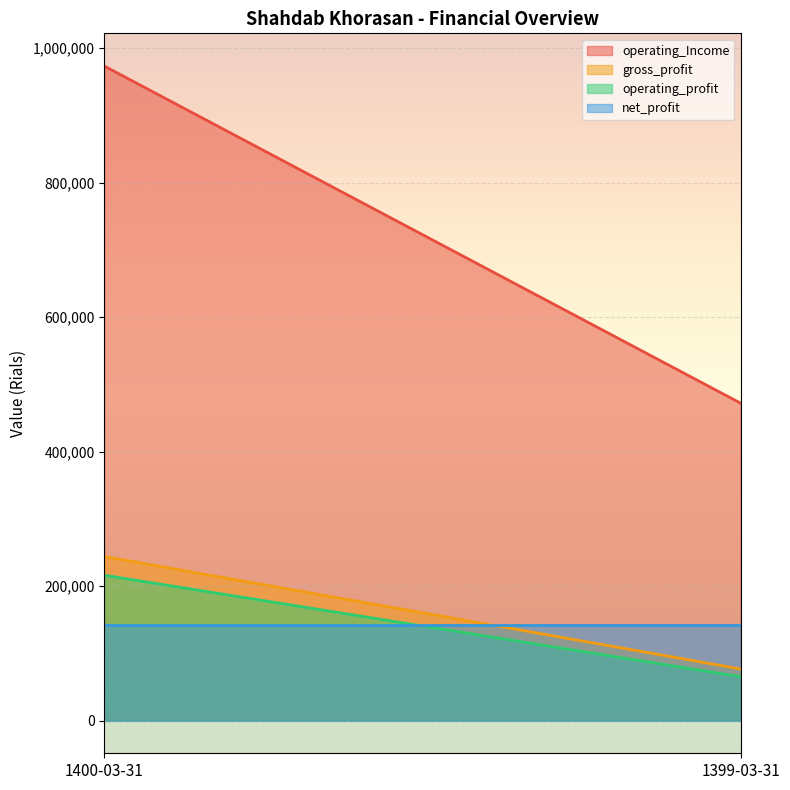

The value of operating_profit at 1399-03-31 is 65234. True or false?

True